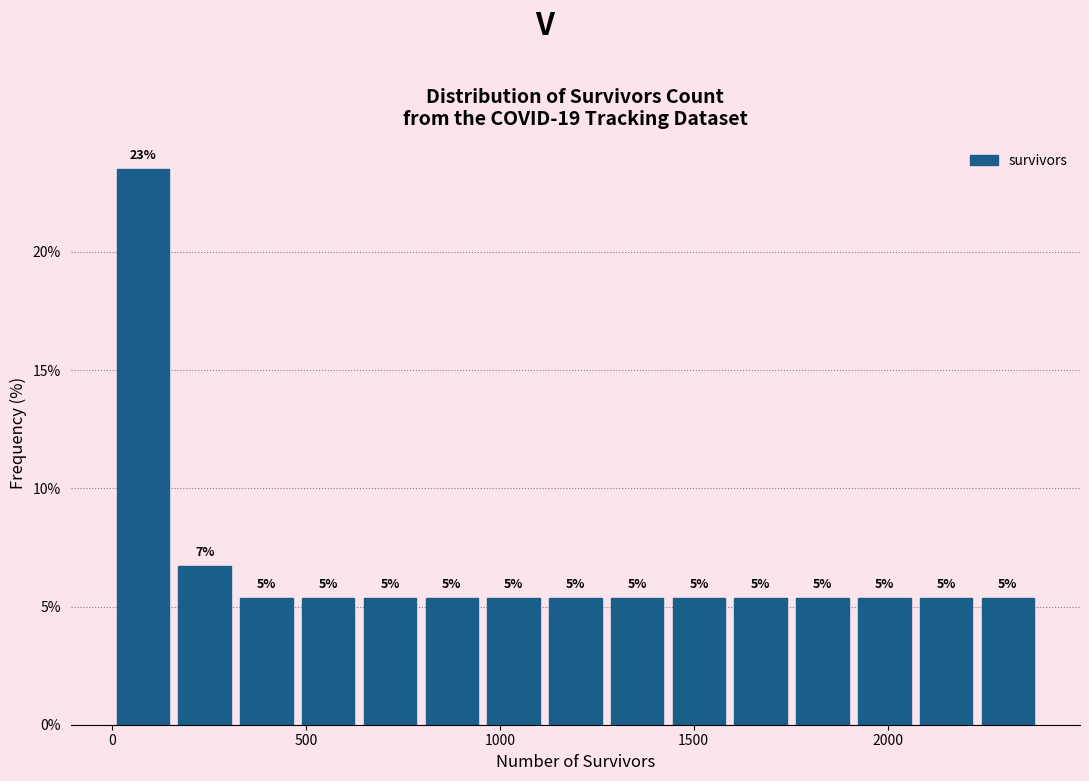

Around what value on the x-axis is the tallest bar? Give the approximate position of its centre, as read against the axis.

100